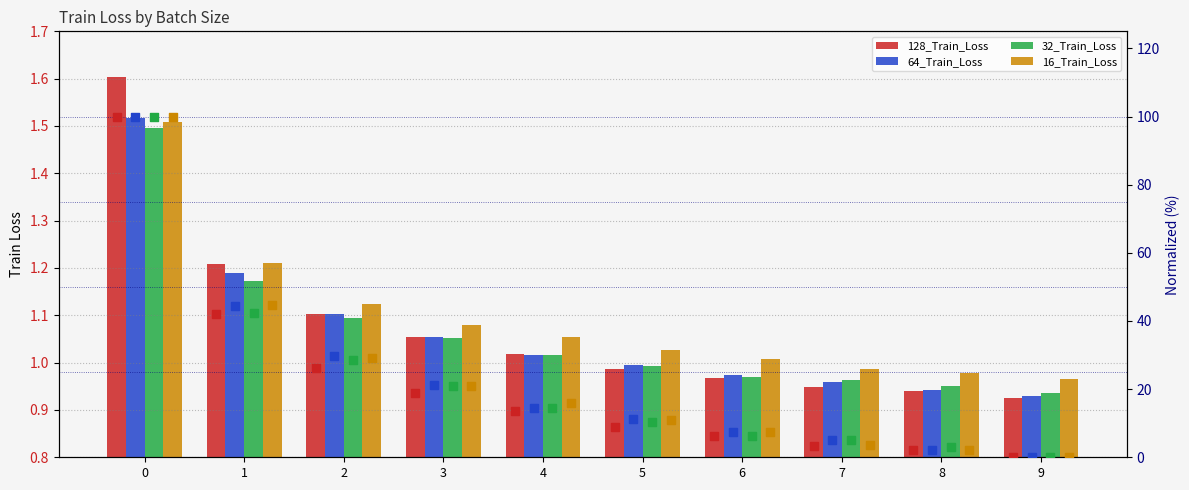

Which series has the largest total across all categories?

64_Train_Loss